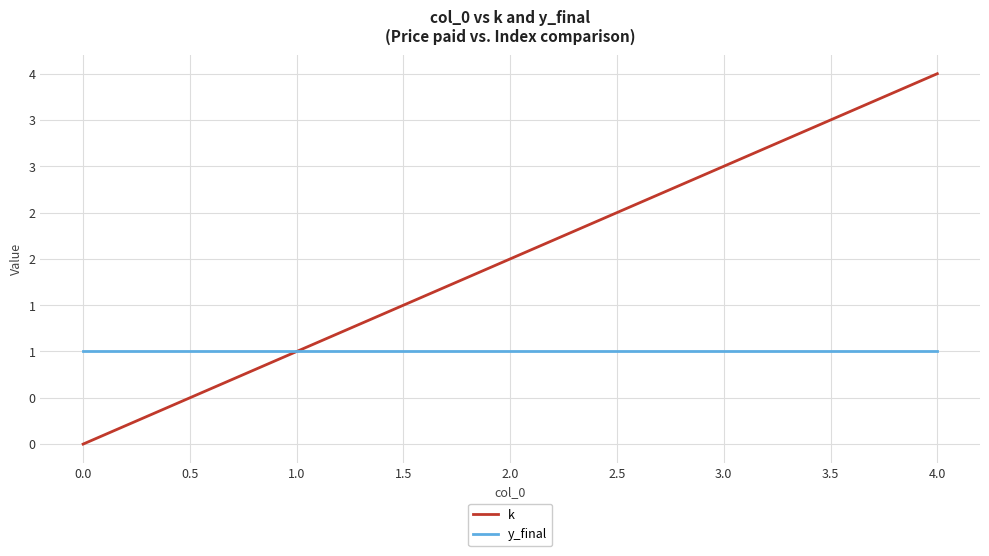

What is the difference between the maximum and minimum values in the k series?

4